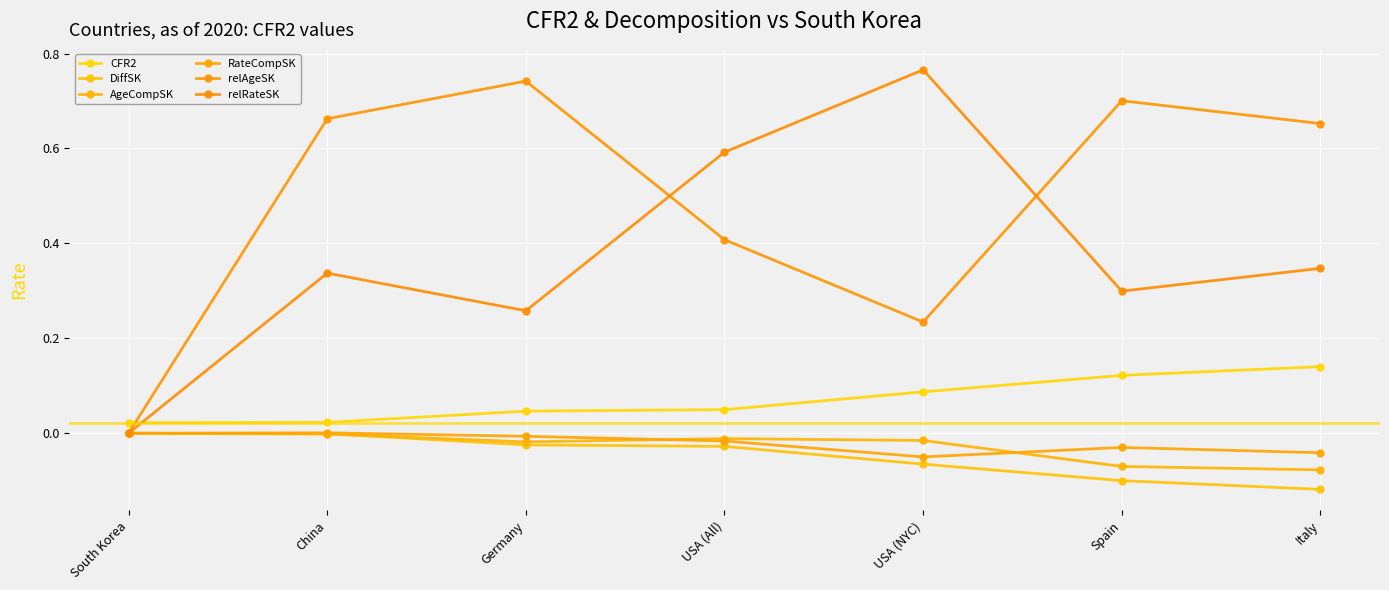

True or false: relAgeSK and RateCompSK intersect in this chart.

False